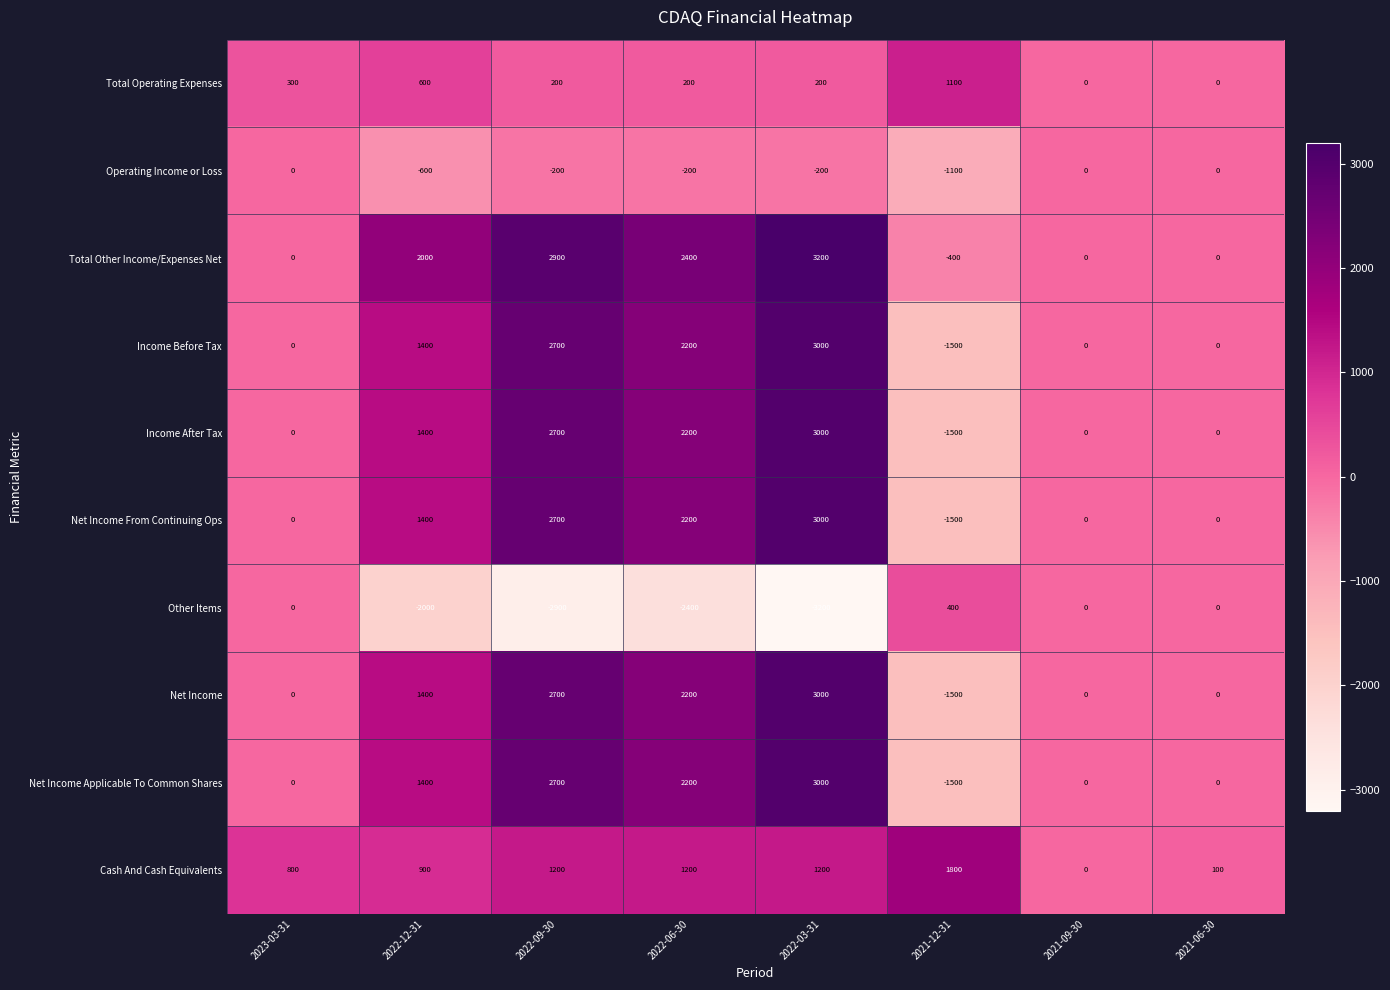

Is it true that Net Income Applicable To Common Shares equals -2613 at 2021-12-31?

False